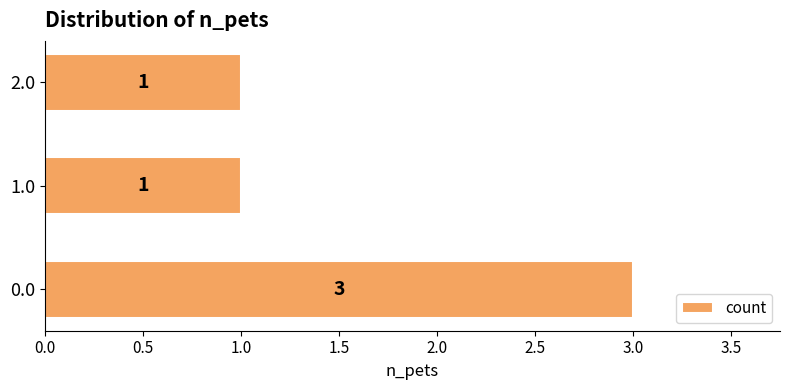

How many distinct data groups are displayed?

1